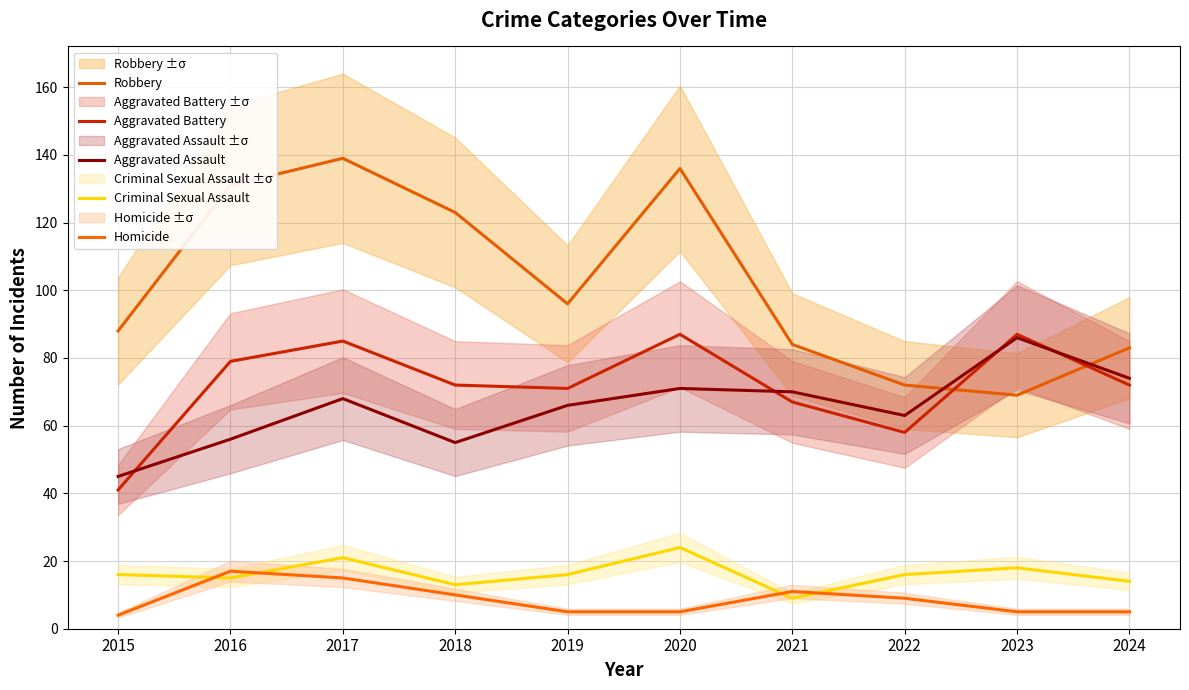

Reading left to right, list all the values displayed in this chart.

Robbery: 2015=88	2016=131	2017=139	2018=123	2019=96	2020=136	2021=84	2022=72	2023=69	2024=83
Aggravated Battery: 2015=41	2016=79	2017=85	2018=72	2019=71	2020=87	2021=67	2022=58	2023=87	2024=72
Aggravated Assault: 2015=45	2016=56	2017=68	2018=55	2019=66	2020=71	2021=70	2022=63	2023=86	2024=74
Criminal Sexual Assault: 2015=16	2016=15	2017=21	2018=13	2019=16	2020=24	2021=9	2022=16	2023=18	2024=14
Homicide: 2015=4	2016=17	2017=15	2018=10	2019=5	2020=5	2021=11	2022=9	2023=5	2024=5